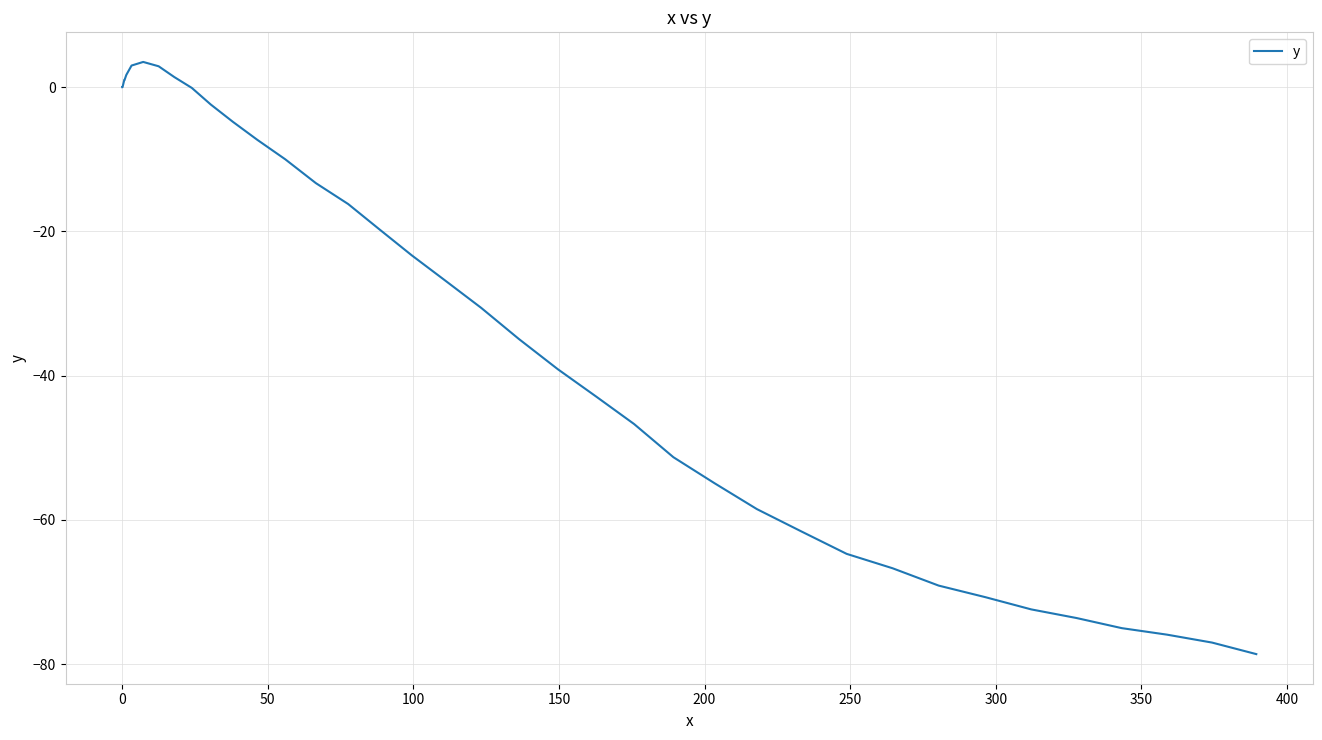

What is the difference between the maximum and second lowest values?

80.5